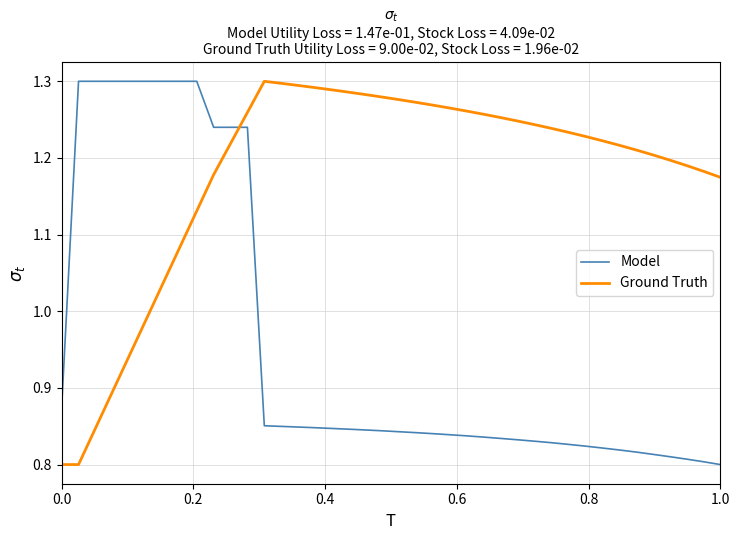

List the series in order of their overall mean, lowest first.

Model, Ground Truth